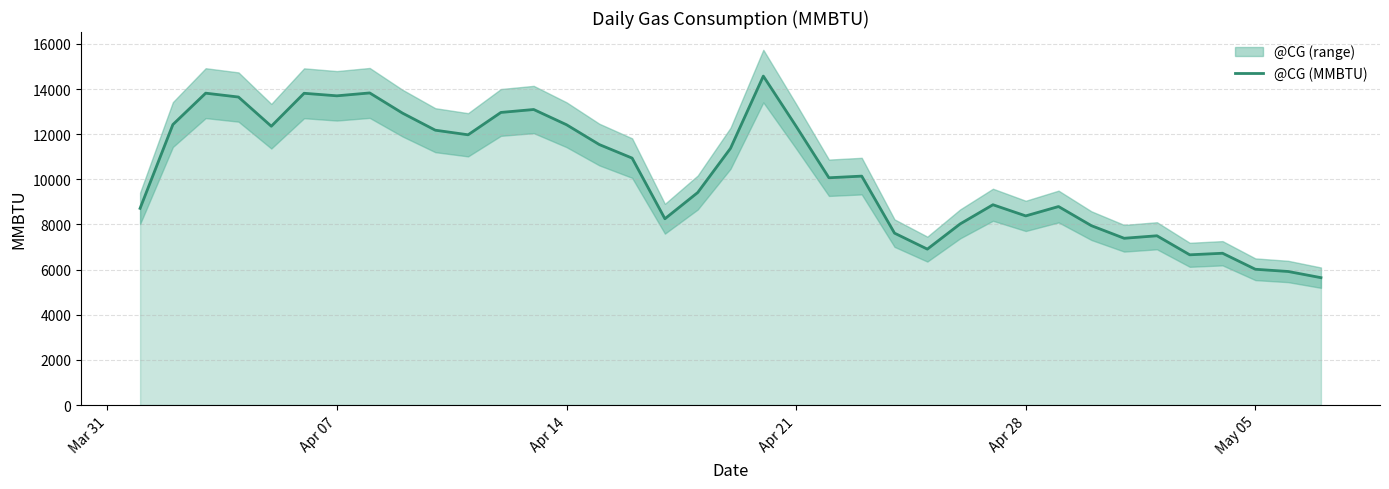

What is the minimum value shown in the chart?

5642.4